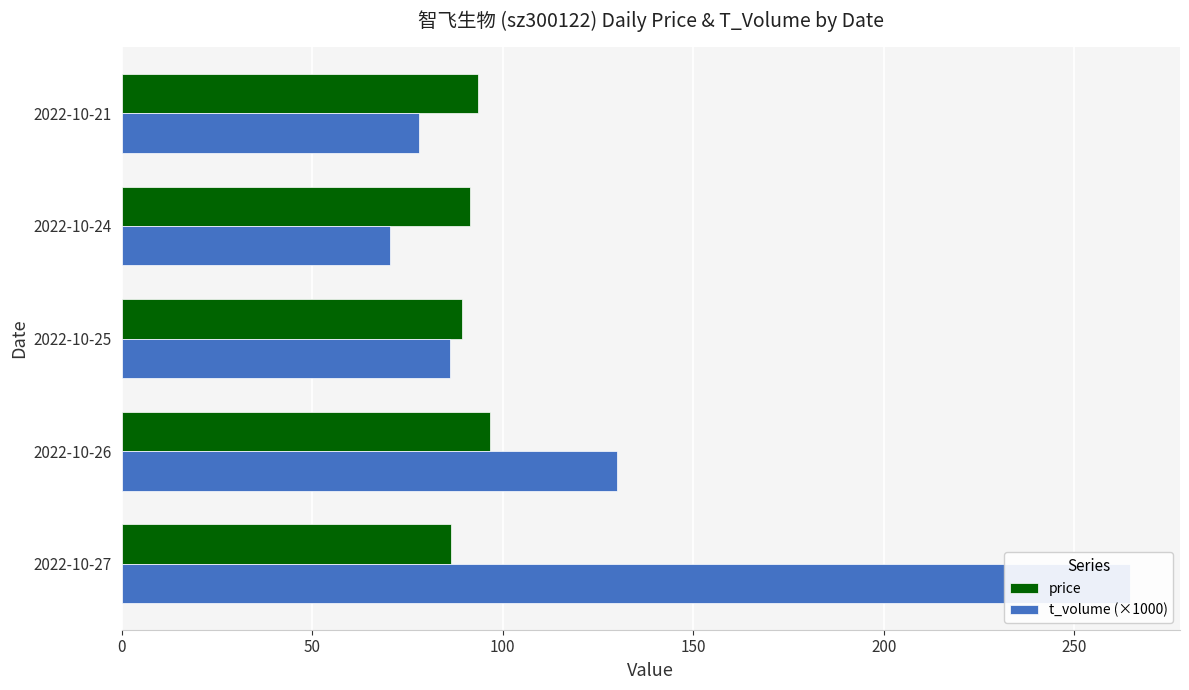

What is the maximum value for price?

96.6